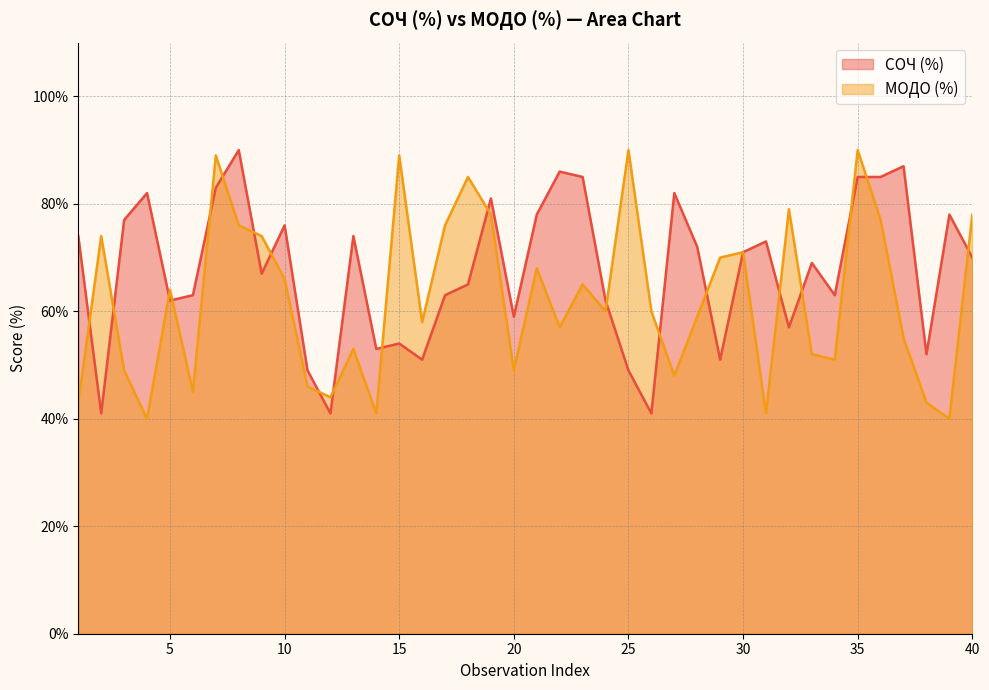

Rank the series by their maximum value, from lowest to highest.

СОЧ (%), МОДО (%)